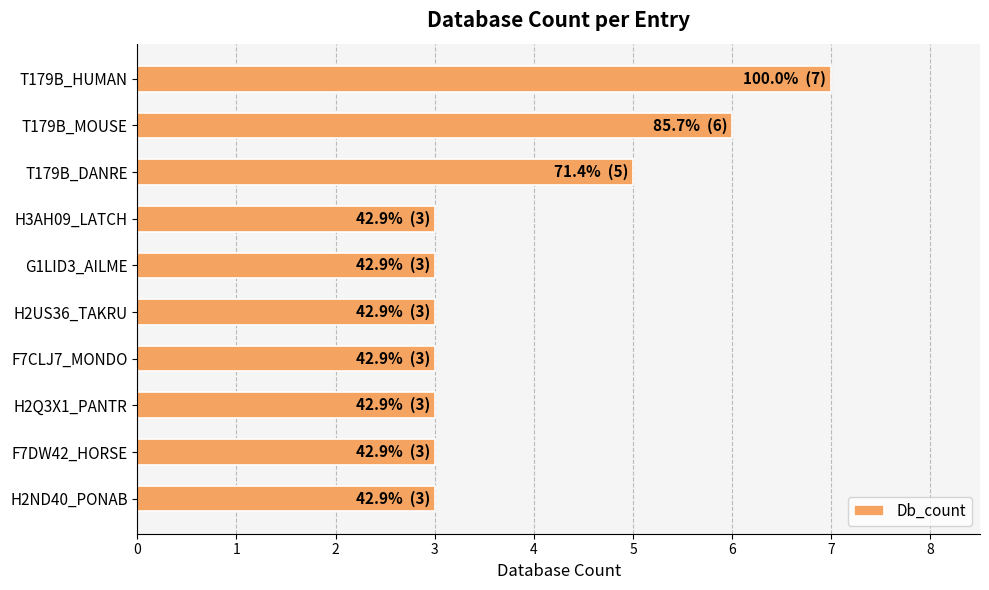

What is the sum of all values?

39